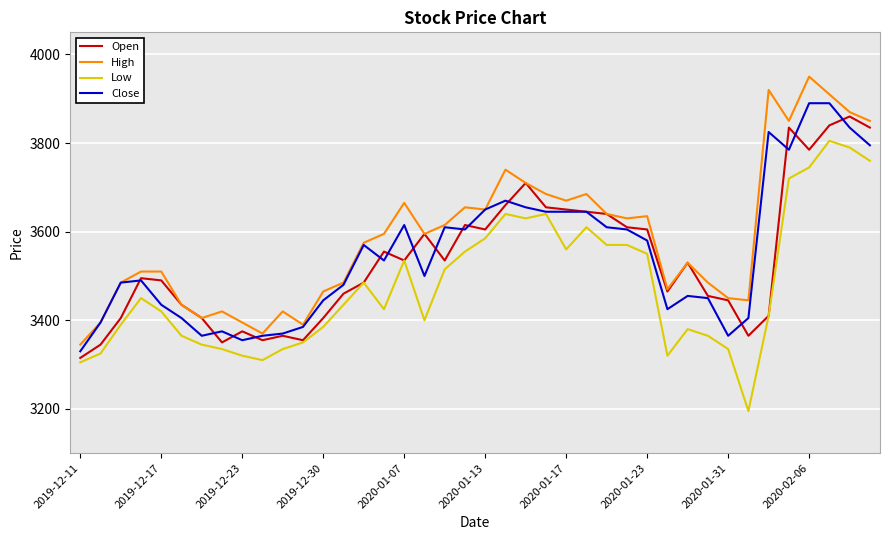

What is the difference between the maximum and minimum values in the Close series?

560